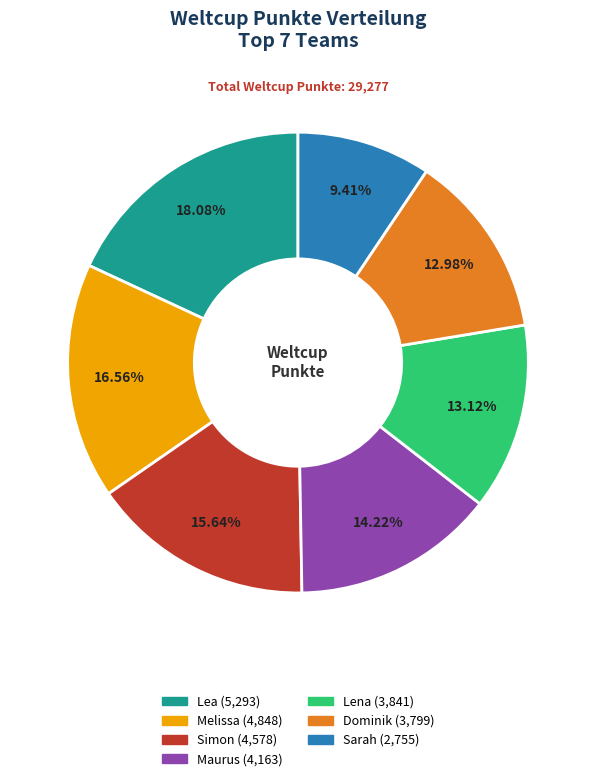

The Lena slice represents 13% of the pie. True or false?

True